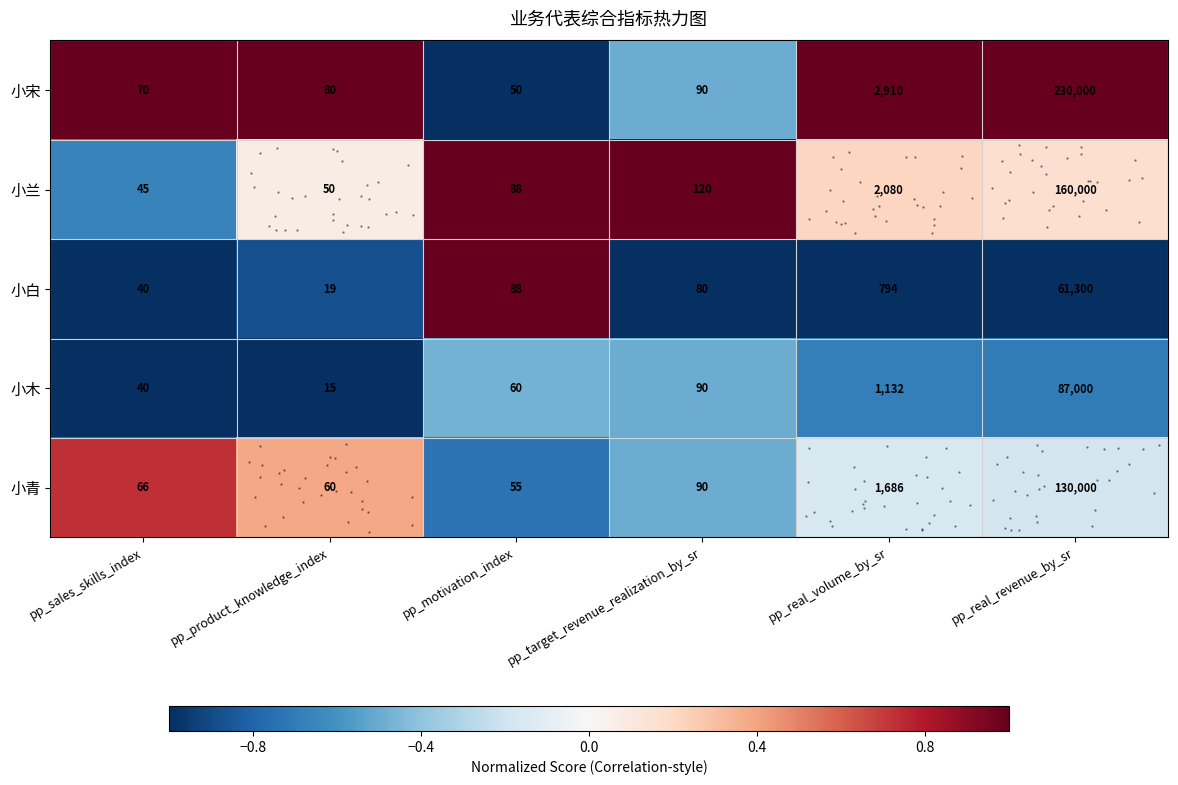

What is the difference between the highest and lowest values at pp_real_volume_by_sr?

2.0